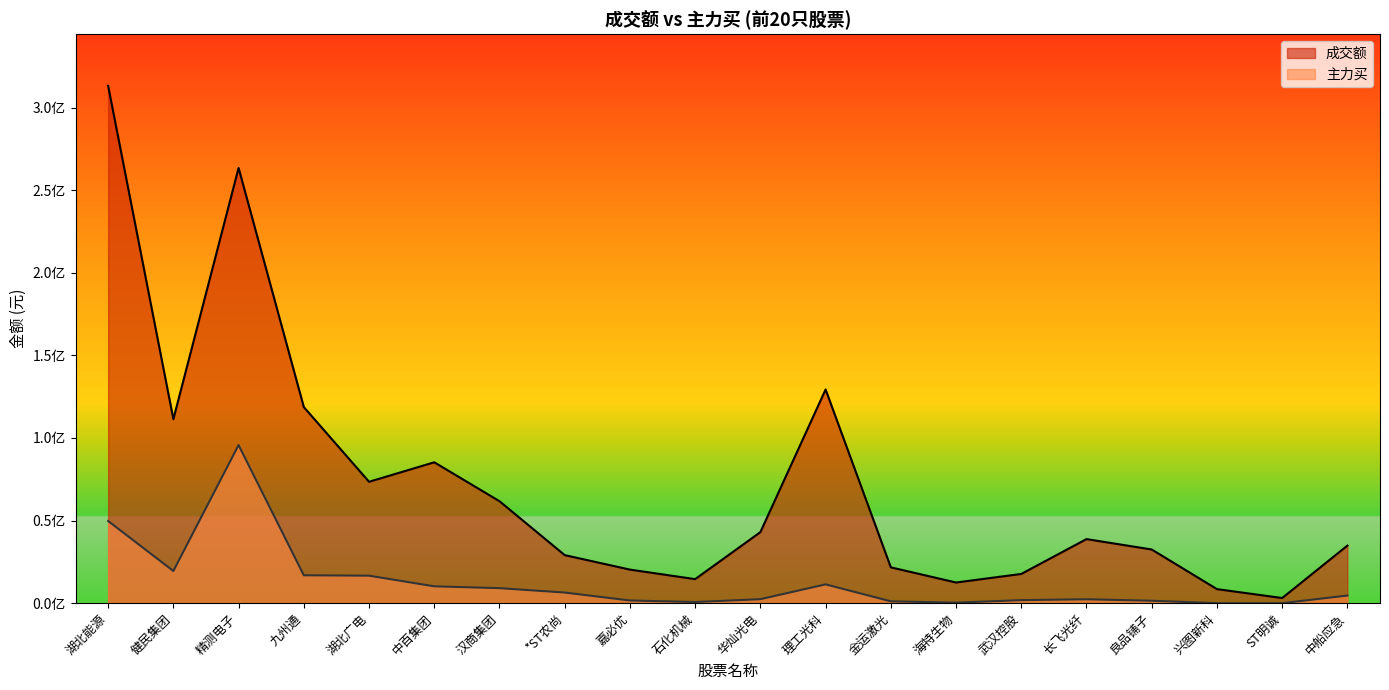

What is the difference between the maximum and minimum values in the 主力买 series?

95697546